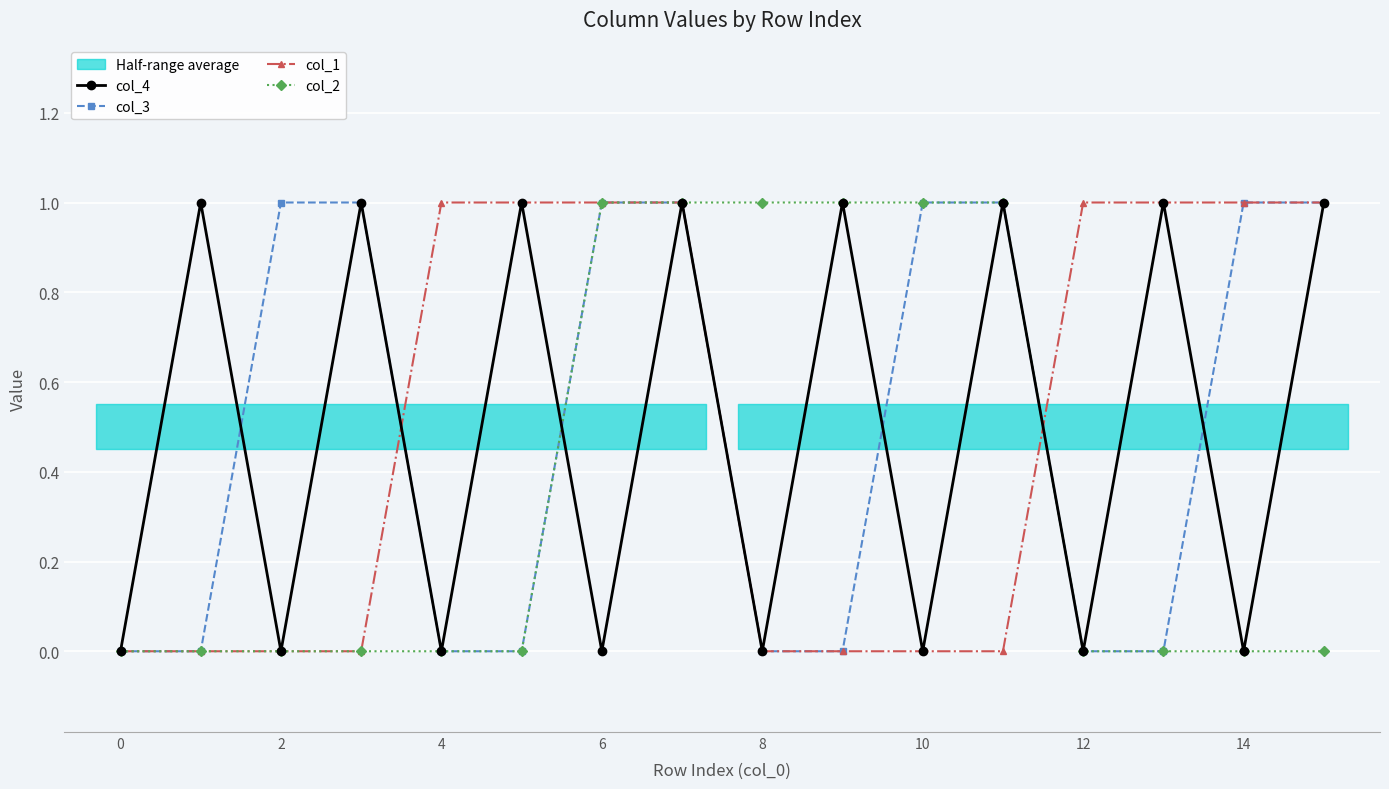

Is it true that col_3 equals 0 at 9?

True